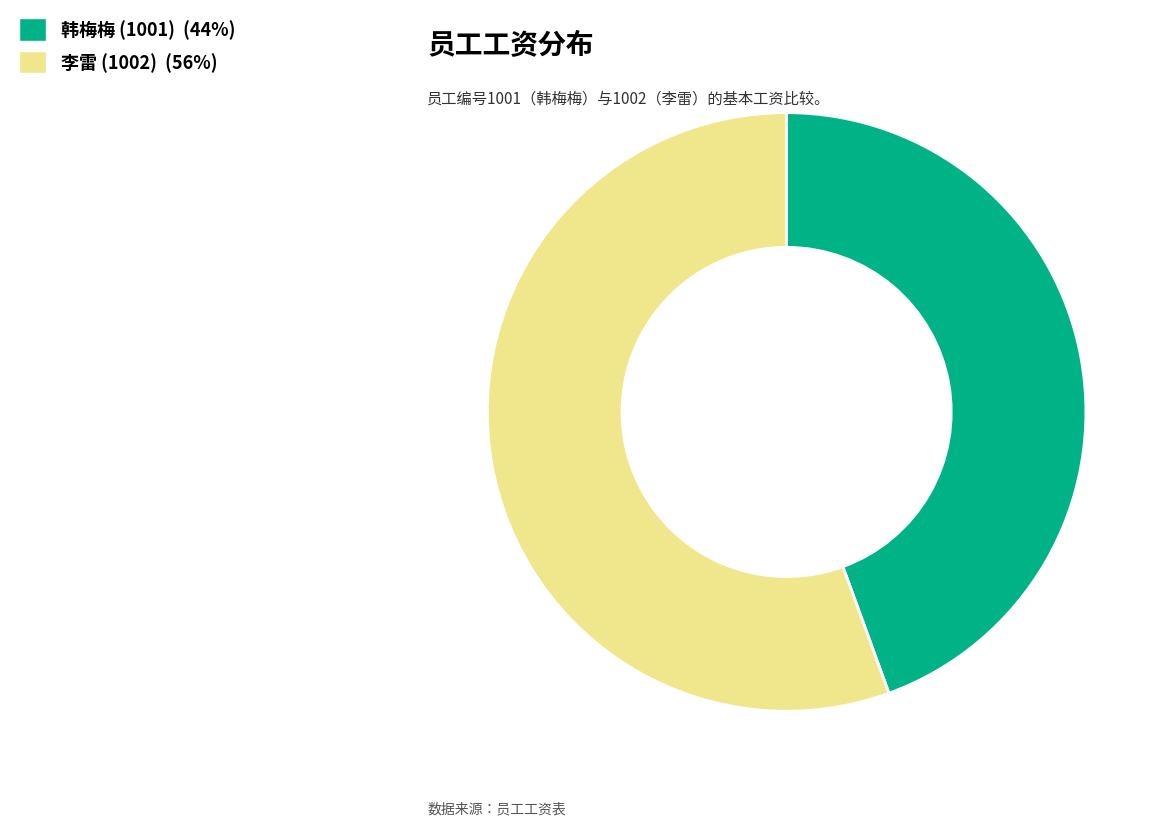

Which has a higher value, 李雷 (1002) or 韩梅梅 (1001)?

李雷 (1002)